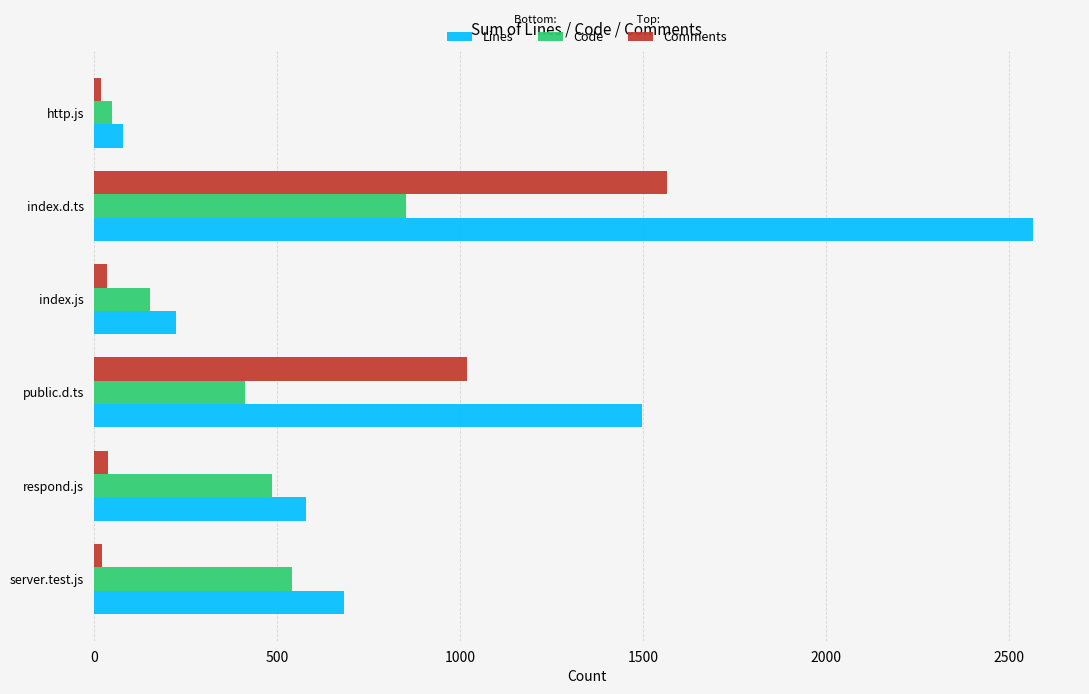

List the series in order of their peak value, highest first.

Lines, Comments, Code